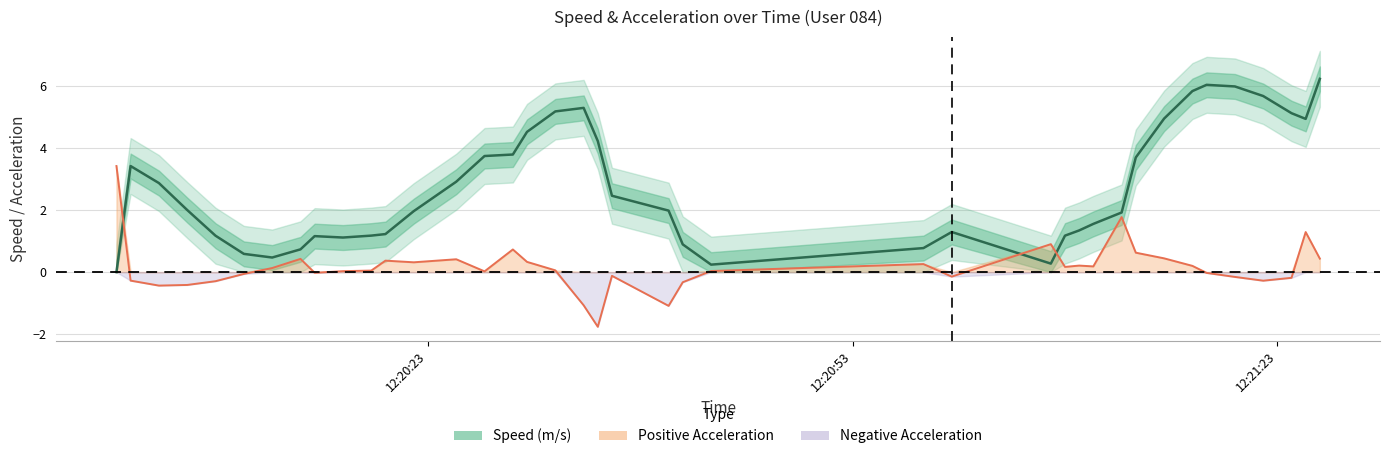

The value of Speed (m/s) at 8 is 1.8. True or false?

False